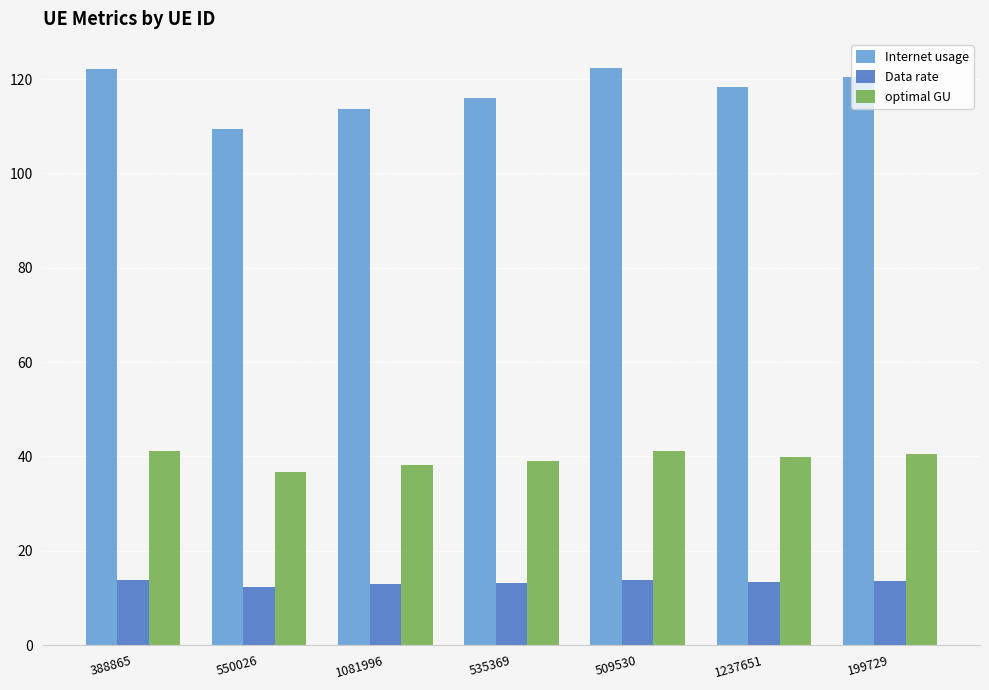

What is the total value across all series at 509530?

177.4